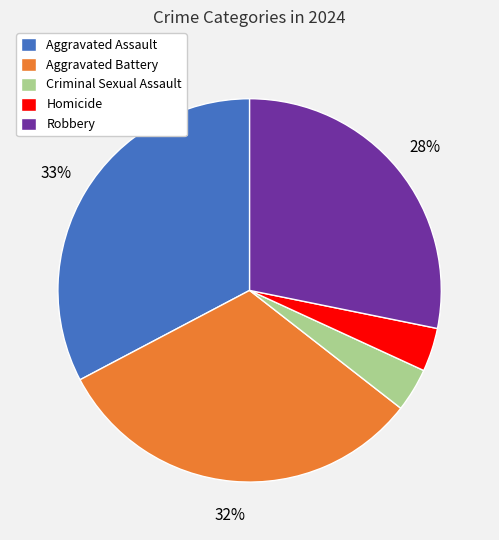

How many segments does this pie chart have?

5